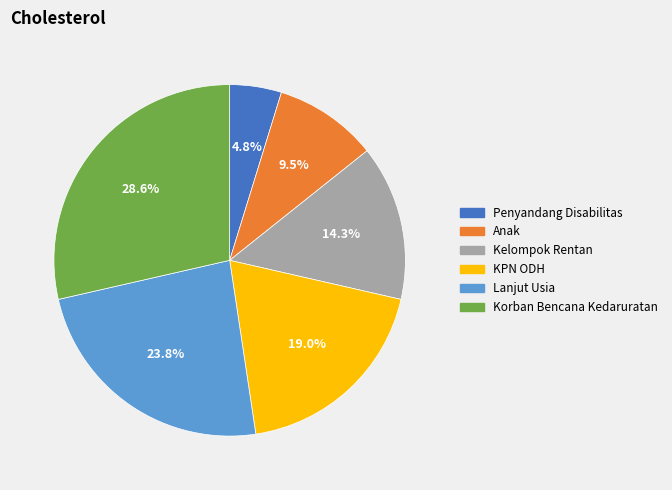

How many segments does this pie chart have?

6